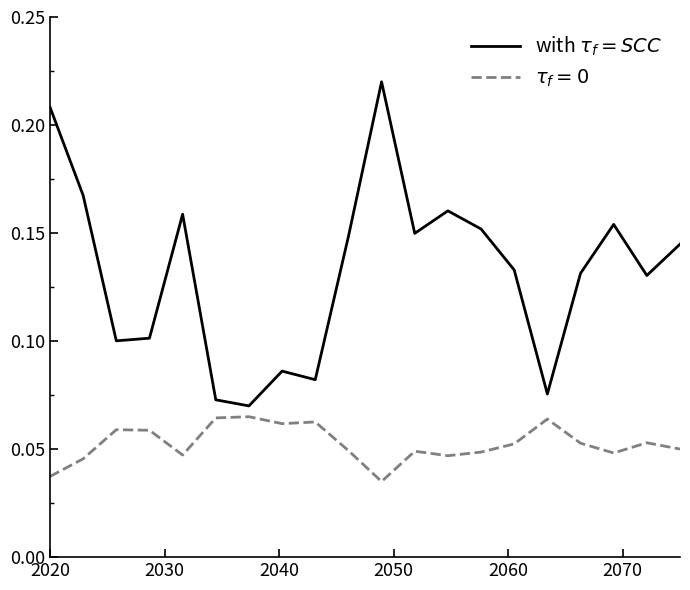

How many lines are shown in the chart?

2